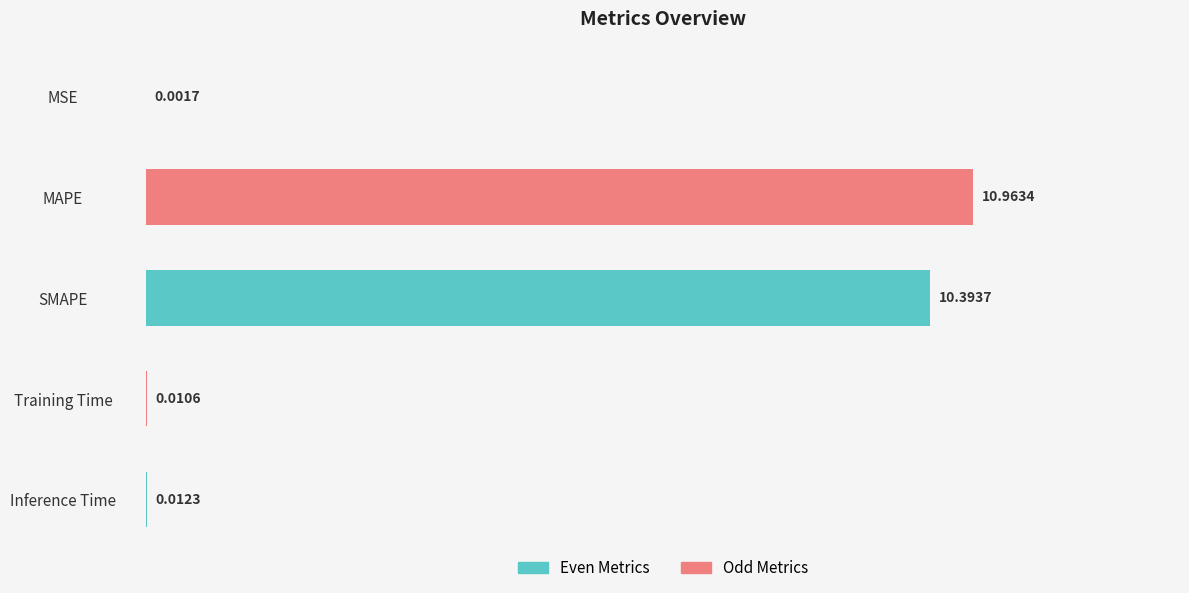

At which category does the chart reach its peak across all series?

MAPE